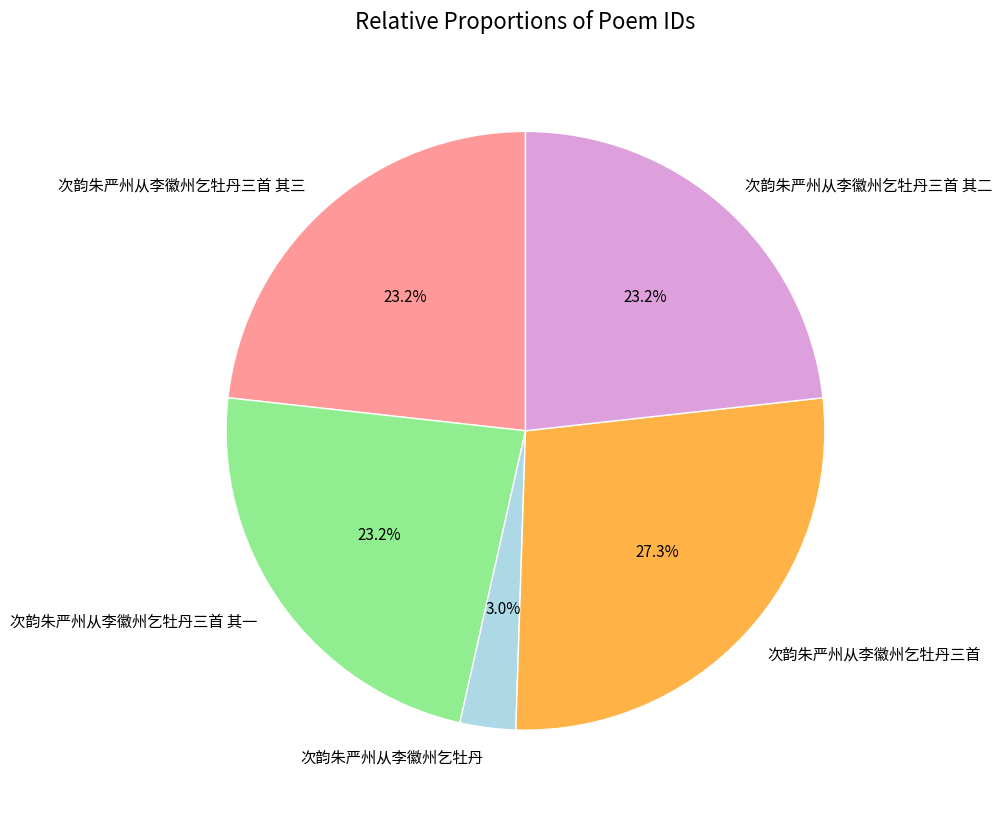

Does 次韵朱严州从李徽州乞牡丹三首 其三 represent more than half of the total?

No